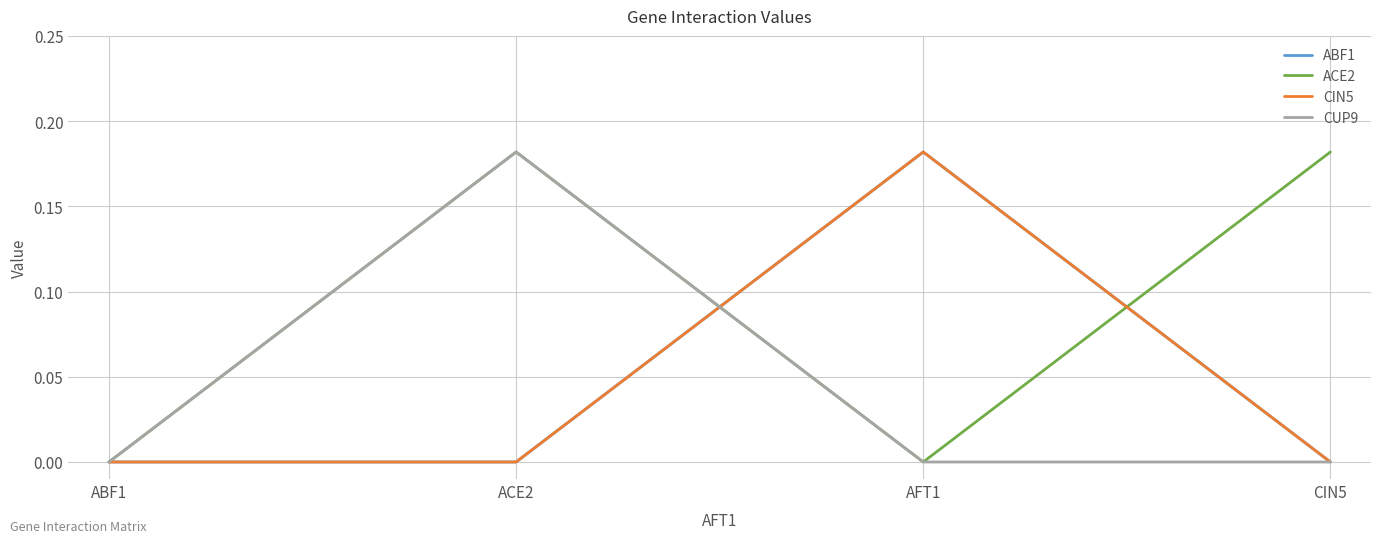

Which category has the highest value in the ABF1 series?

AFT1